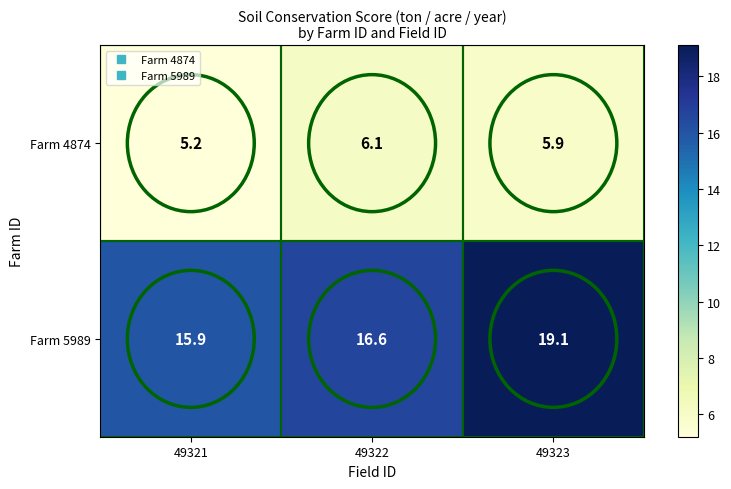

Which series changed the most between 49321 and 49322?

Farm 4874